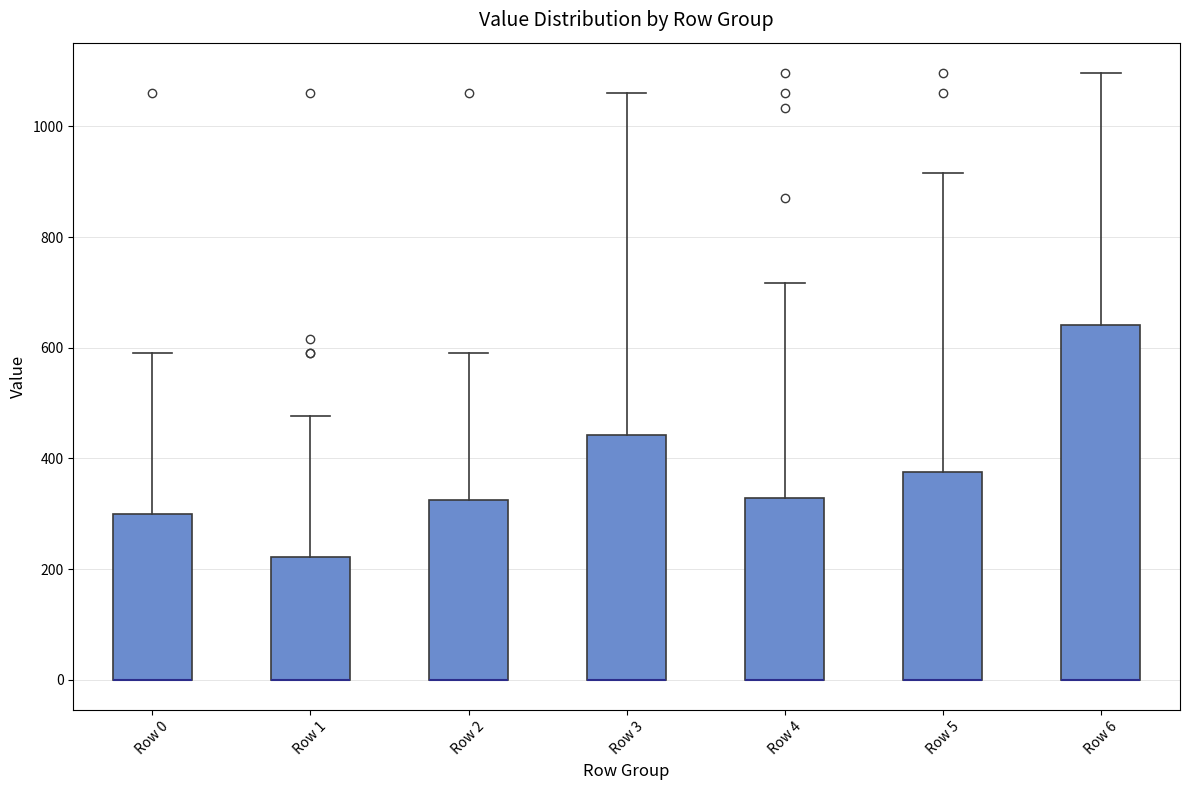

Reading left to right, read every box against the y-axis: the position of its median line, the range the box covers, and the ends of its whiskers. The values are not printed on the chart, so give them approximately, as read against the axis.

Row 0: median 0 (drawn on the box's lower edge), box 0 to 300, whiskers 0 to 600
Row 1: median 0 (drawn on the box's lower edge), box 0 to 220, whiskers 0 to 480
Row 2: median 0 (drawn on the box's lower edge), box 0 to 320, whiskers 0 to 600
Row 3: median 0 (drawn on the box's lower edge), box 0 to 440, whiskers 0 to 1060
Row 4: median 0 (drawn on the box's lower edge), box 0 to 320, whiskers 0 to 720
Row 5: median 0 (drawn on the box's lower edge), box 0 to 380, whiskers 0 to 920
Row 6: median 0 (drawn on the box's lower edge), box 0 to 640, whiskers 0 to 1100